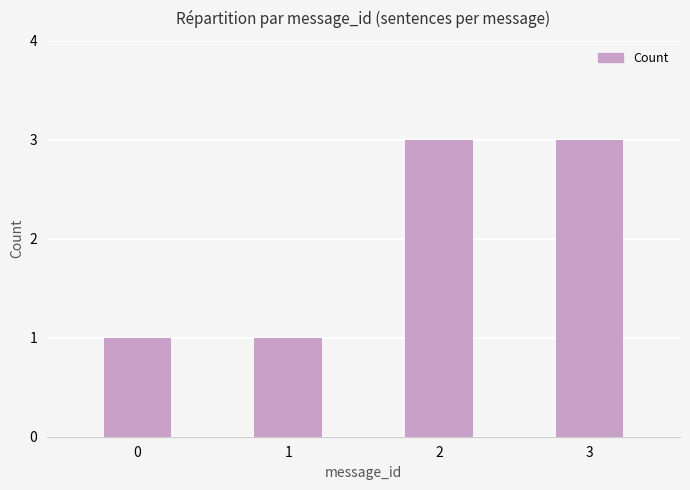

How many values are between 1 and 3?

4